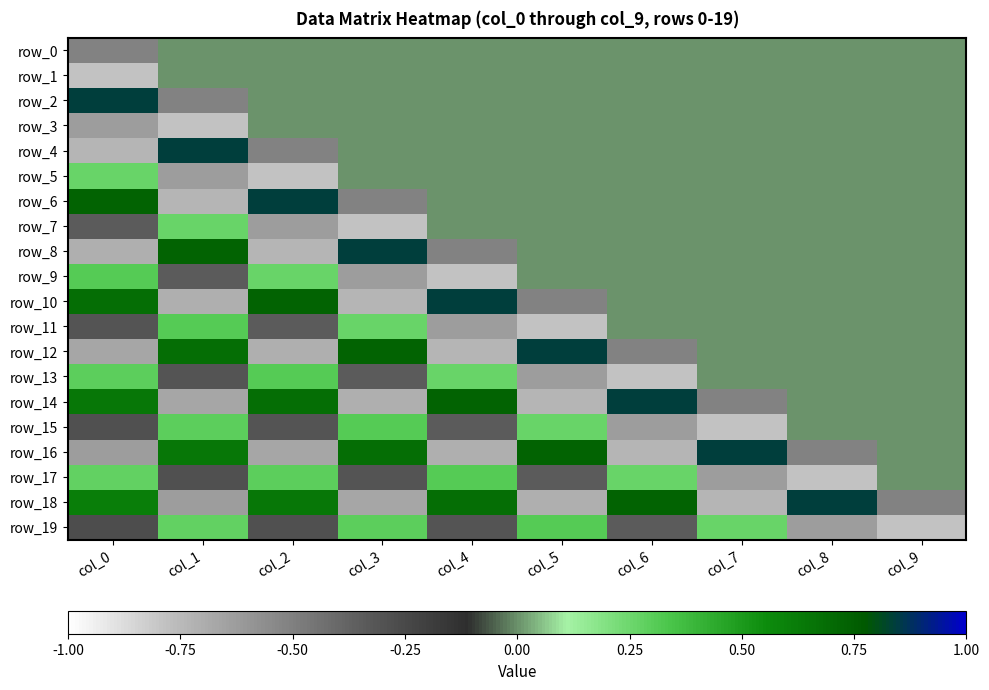

Is the value of row_0 at col_8 greater than the value of row_15 at col_1?

No